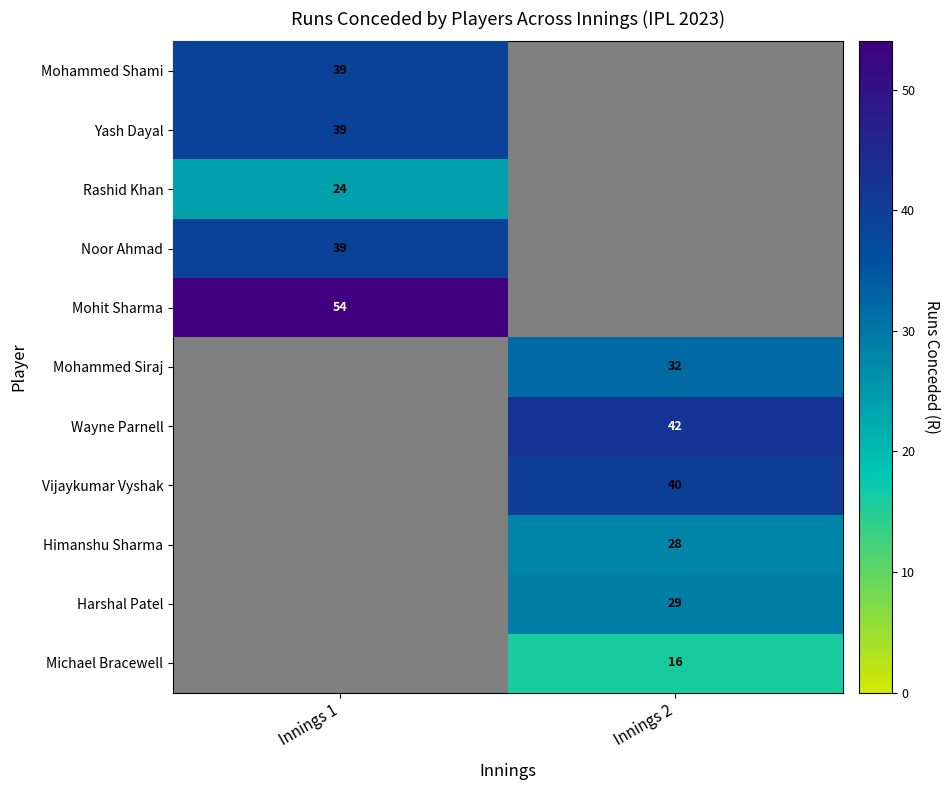

How many series are shown in this chart?

11